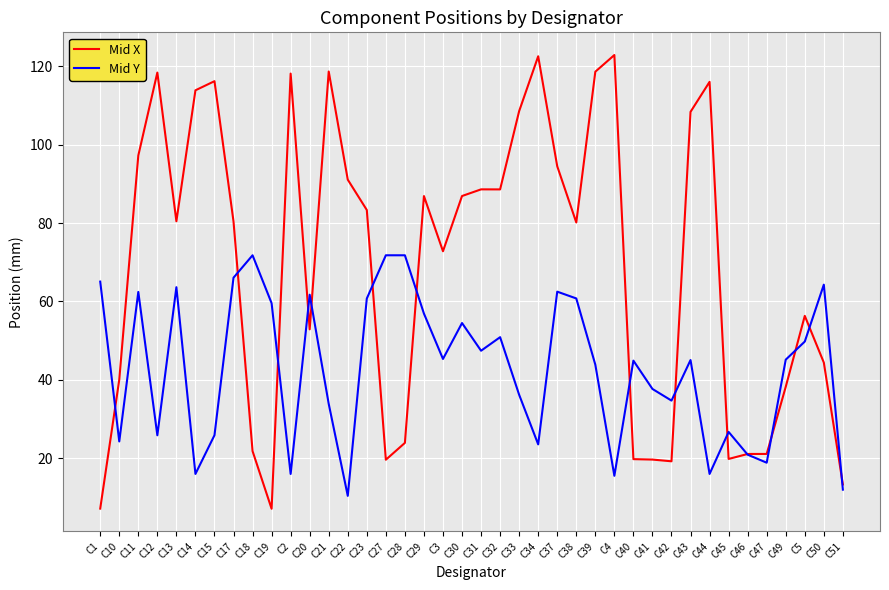

True or false: Mid X has more than 0 interior local peaks.

True